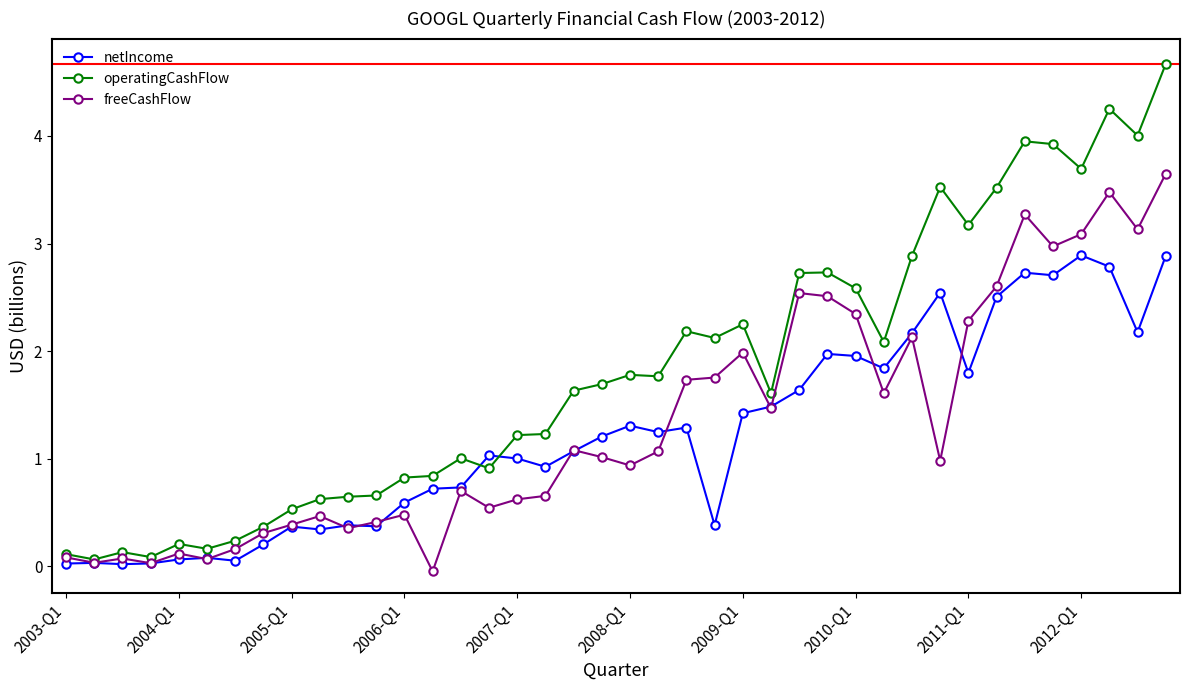

List the series in order of their overall mean, lowest first.

netIncome, freeCashFlow, operatingCashFlow